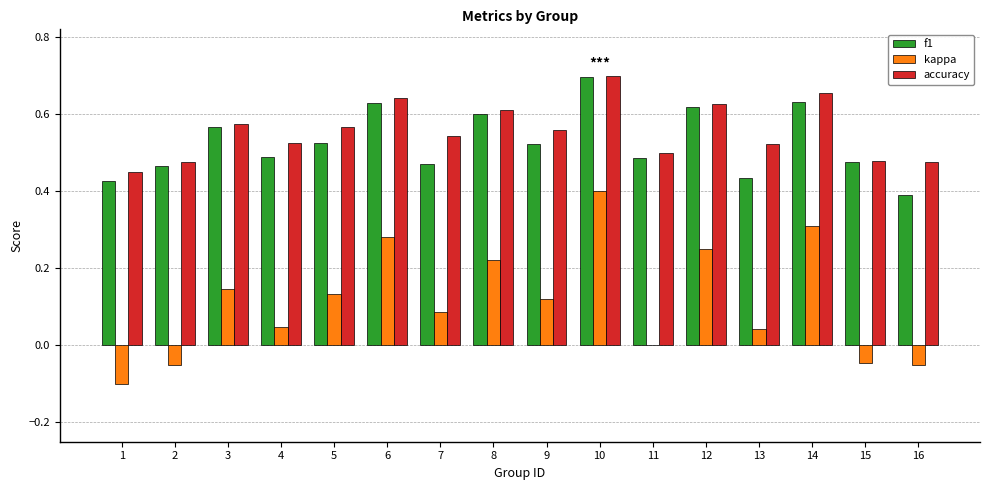

At which label does kappa reach its peak?

10